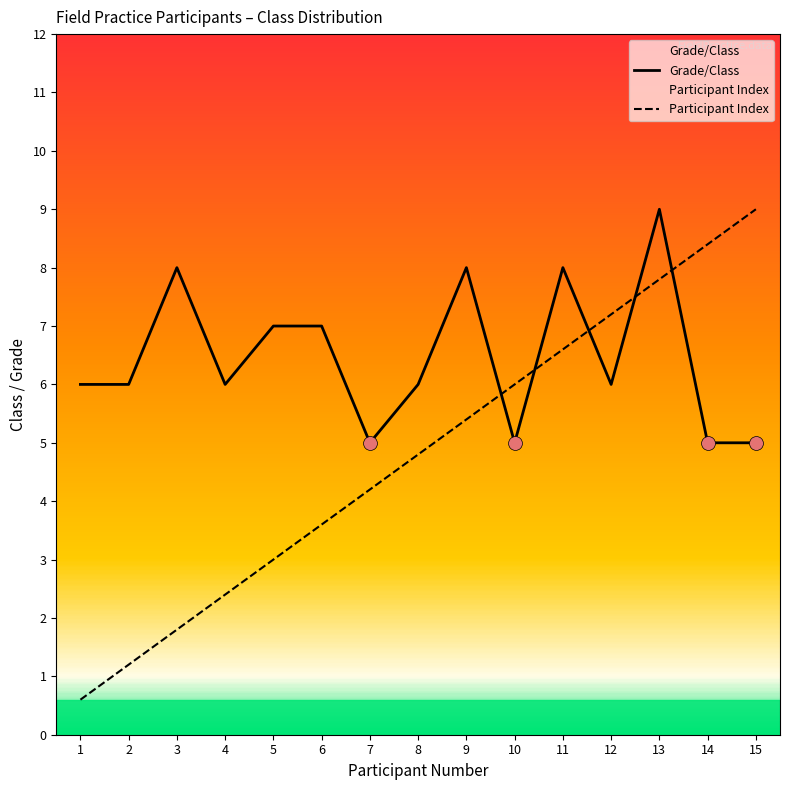

How many data points does each series have?

15